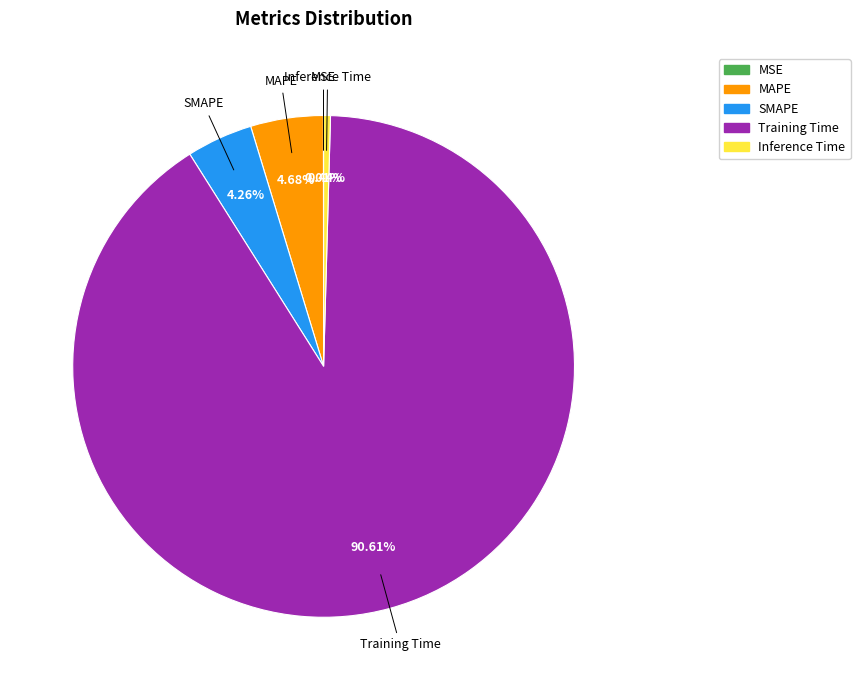

What percentage is NOT represented by SMAPE?

95.7%